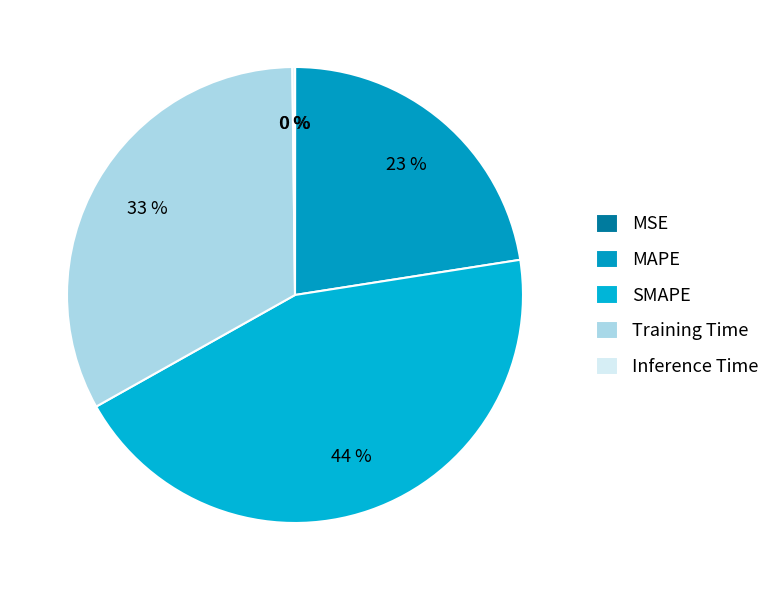

Approximately how many times larger is the value at MAPE compared to SMAPE?

0.5